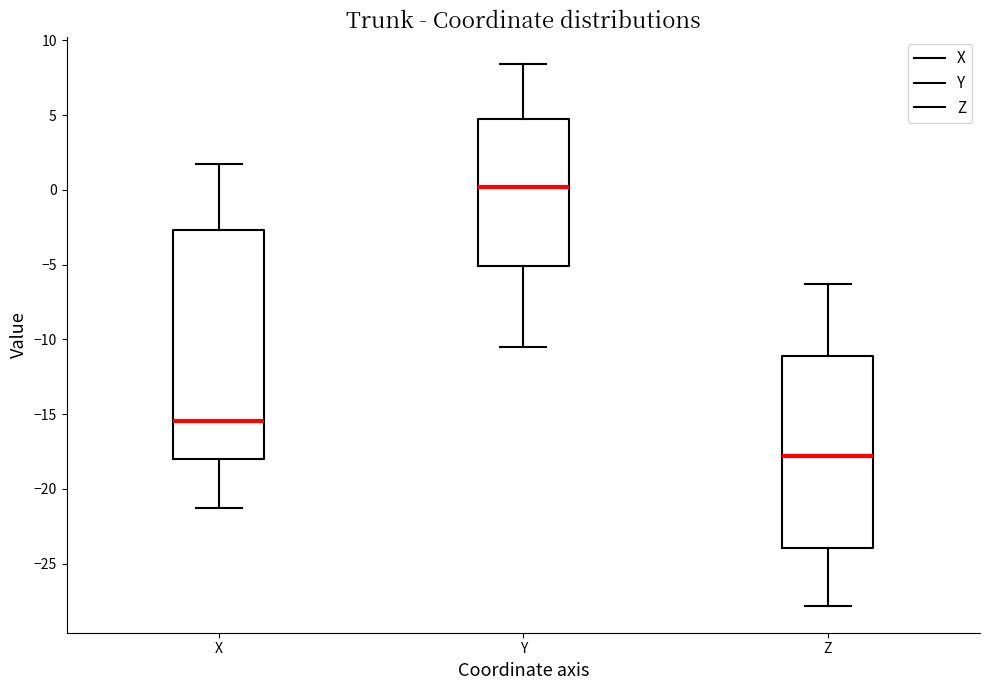

Reading left to right, read every box against the y-axis: the position of its median line, the range the box covers, and the ends of its whiskers. The values are not printed on the chart, so give them approximately, as read against the axis.

X: median -15.5, box -18.0 to -2.5, whiskers -21.5 to 2.0
Y: median 0.0, box -5.0 to 4.5, whiskers -10.5 to 8.5
Z: median -18.0, box -24.0 to -11.0, whiskers -28.0 to -6.5